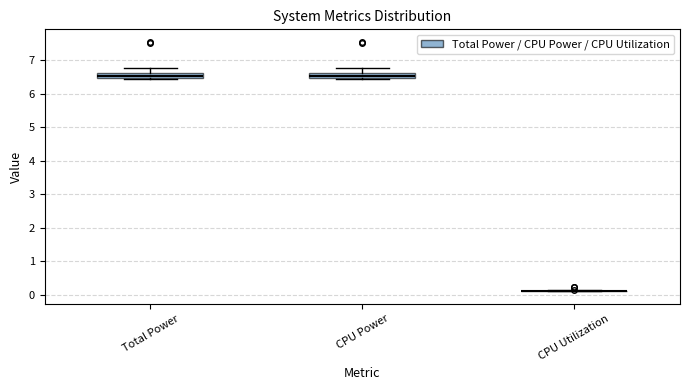

Where is the lower edge of the box for CPU Power on the y-axis? The values are not printed on the chart, so give them approximately, as read against the axis.

6.5